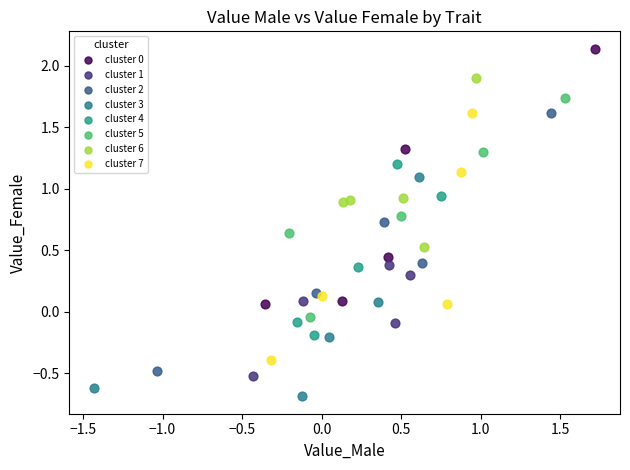

Which series contains the lowest Y value?

cluster 3